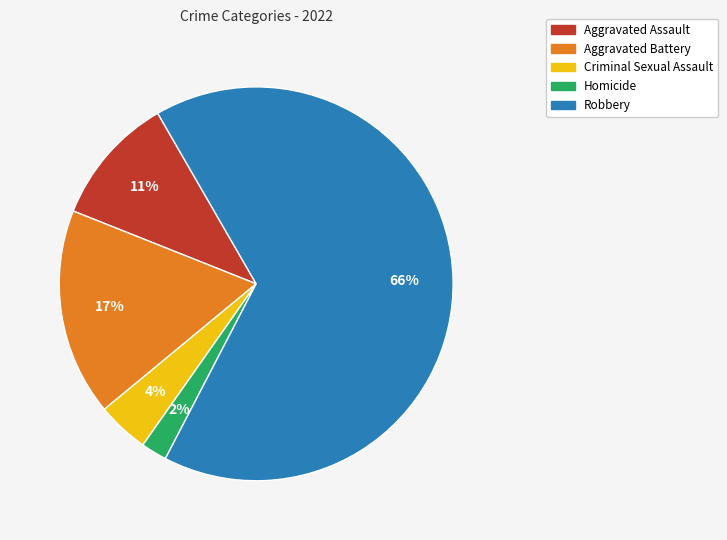

How many segments does this pie chart have?

5